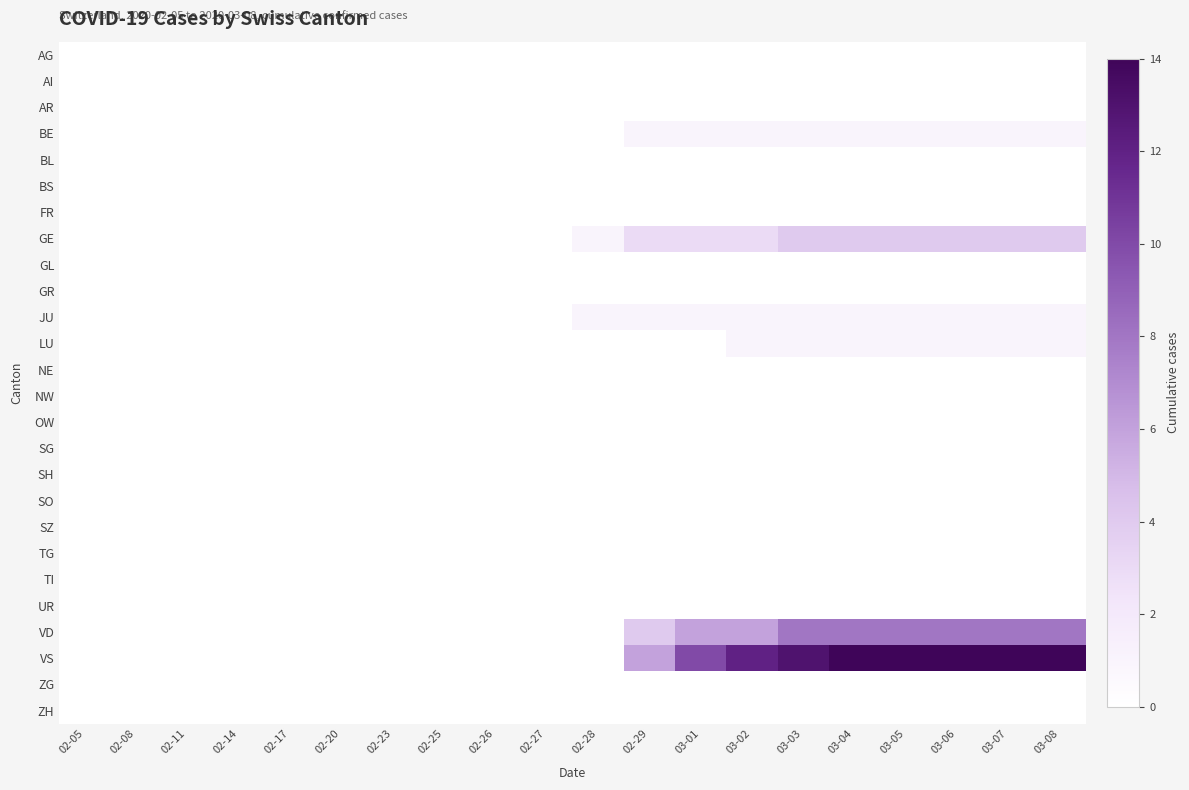

At how many categories does at least one series exceed 4?

9